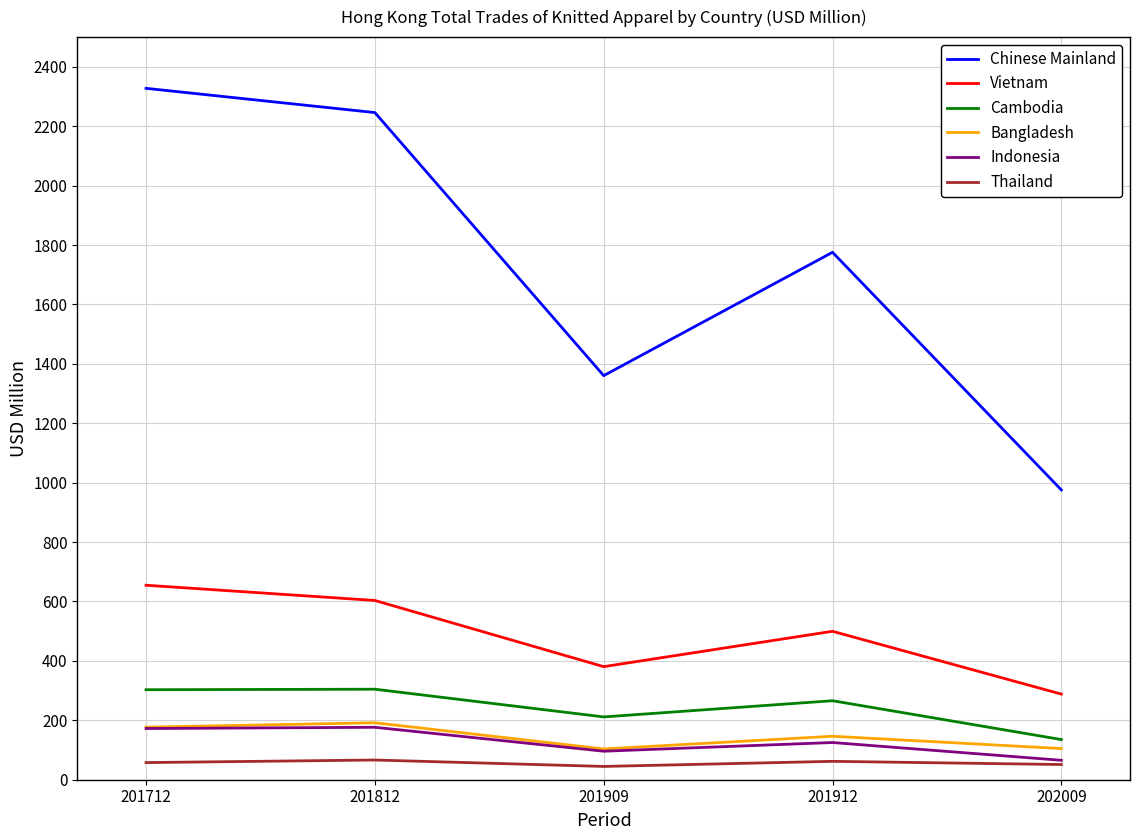

True or false: Thailand and Vietnam cross at least once.

False